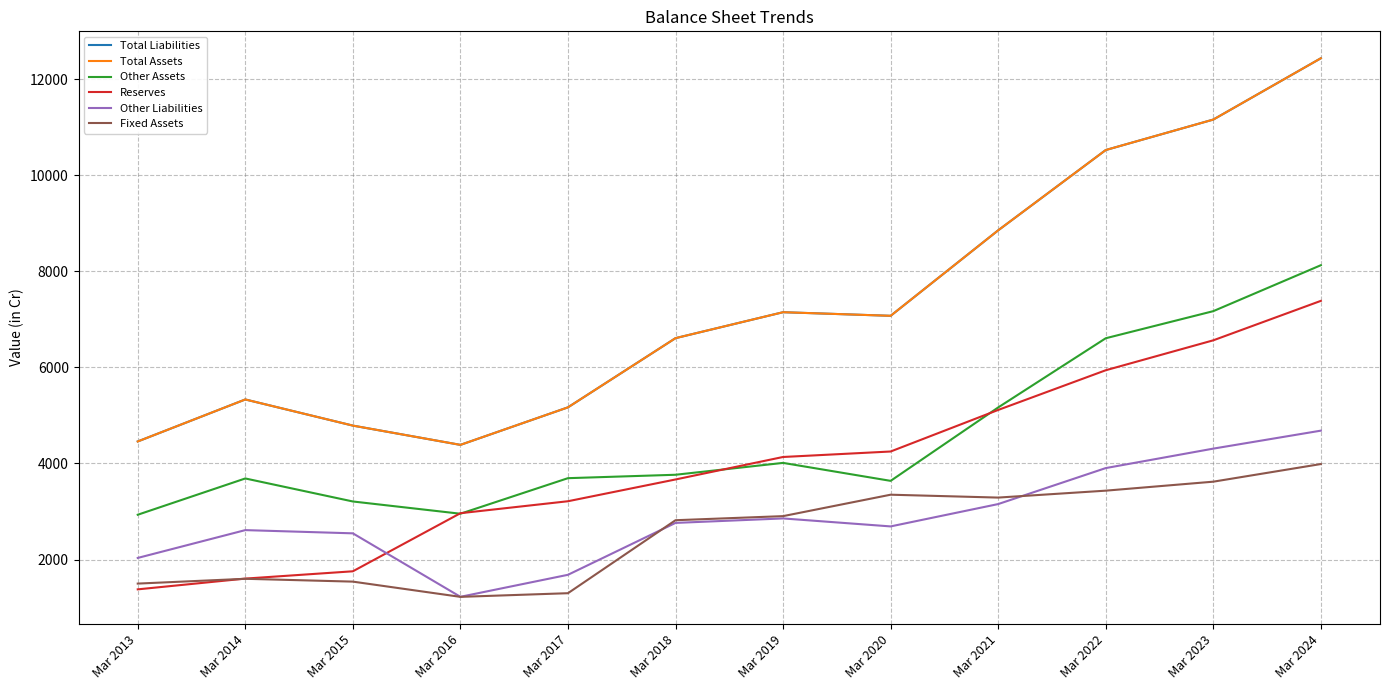

Is this an area chart (filled region under the line)?

No